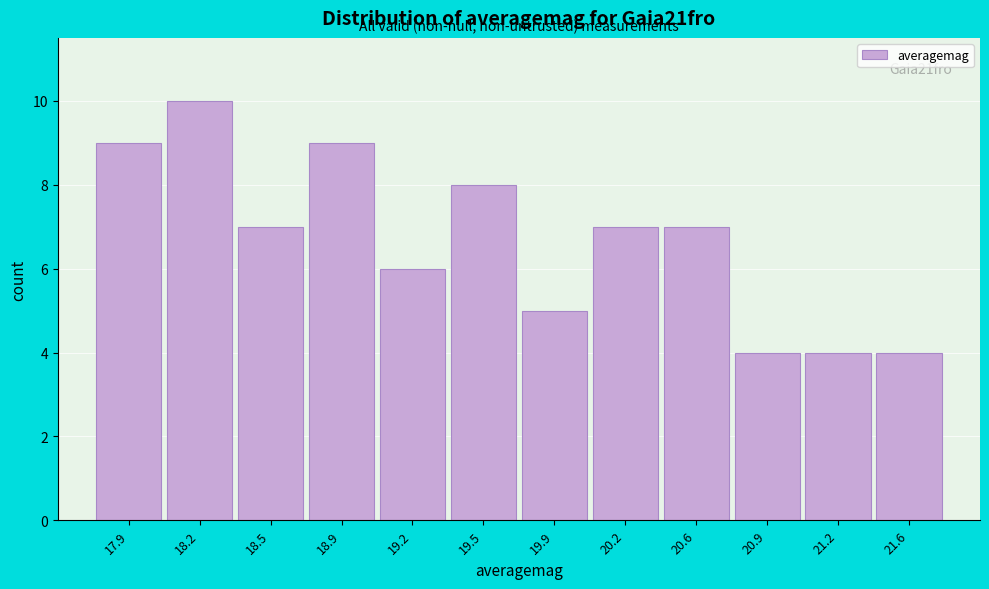

Reading left to right, extract all data points from this chart.

17.9=9	18.2=10	18.5=7	18.9=9	19.2=6	19.5=8	19.9=5	20.2=7	20.6=7	20.9=4	21.2=4	21.6=4